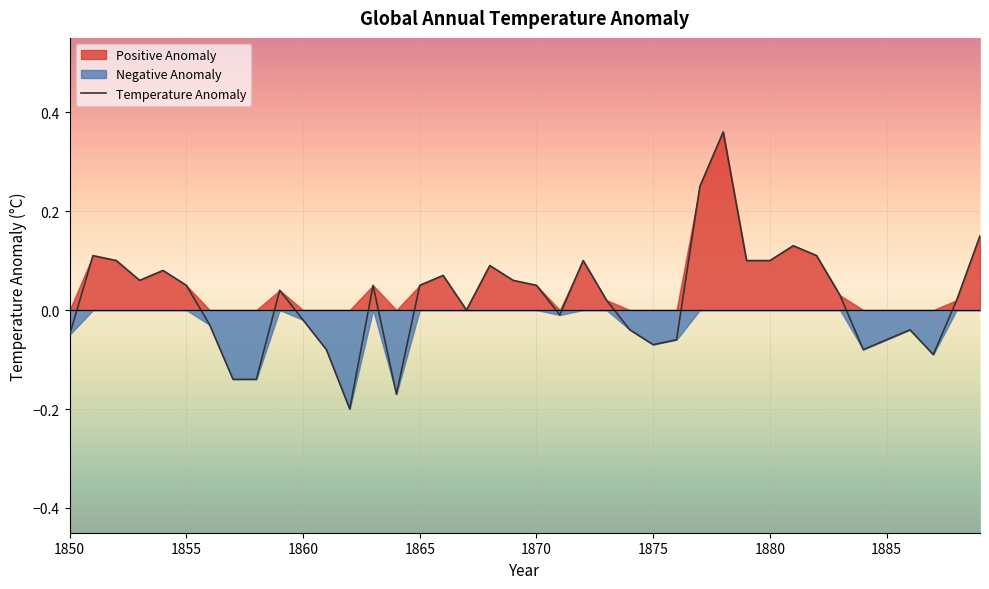

Is it true that the value at 1875 is -0.1?

True